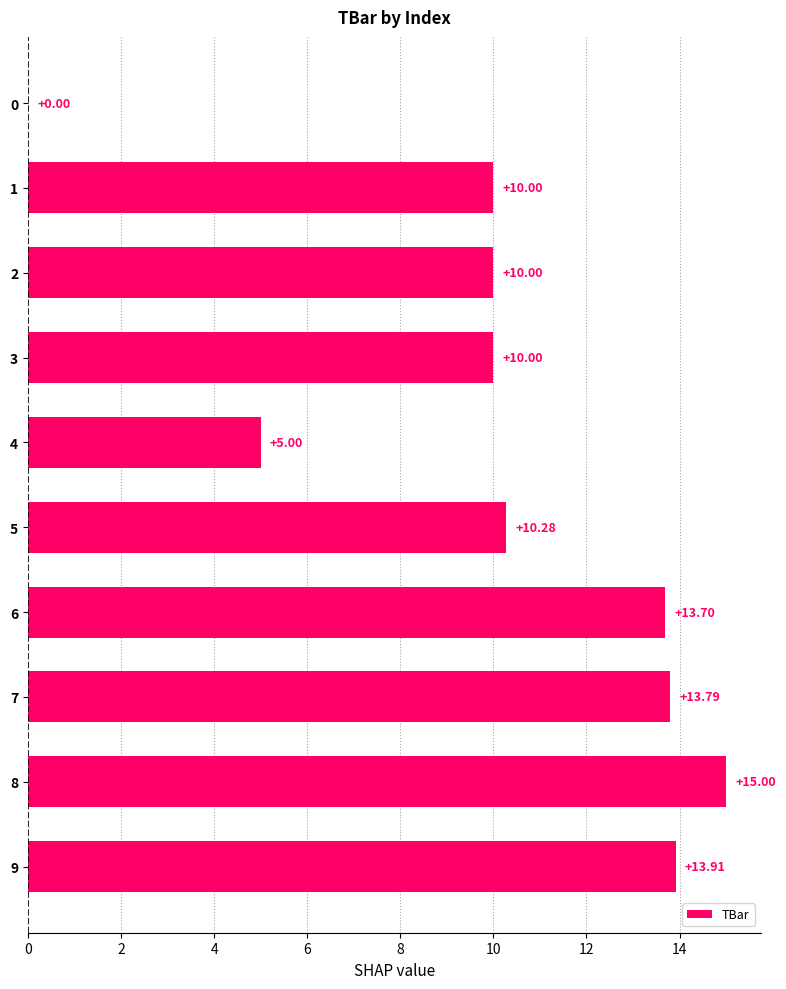

Count the number of data series in this chart.

1